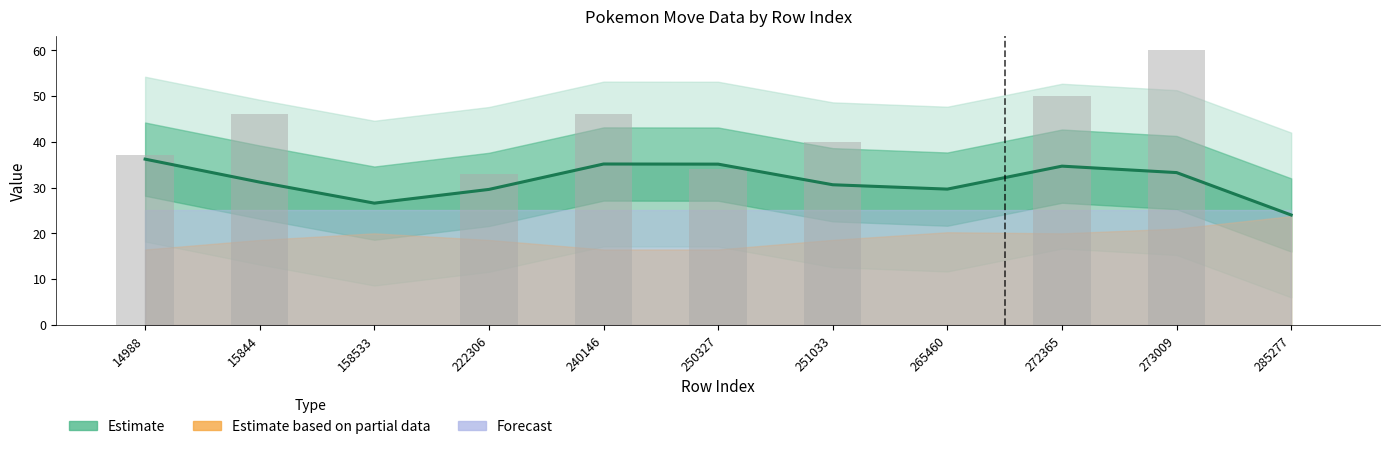

Reading left to right, what are all the values shown in this chart?

37	46	0	33	46	34	40	0	50	60	0